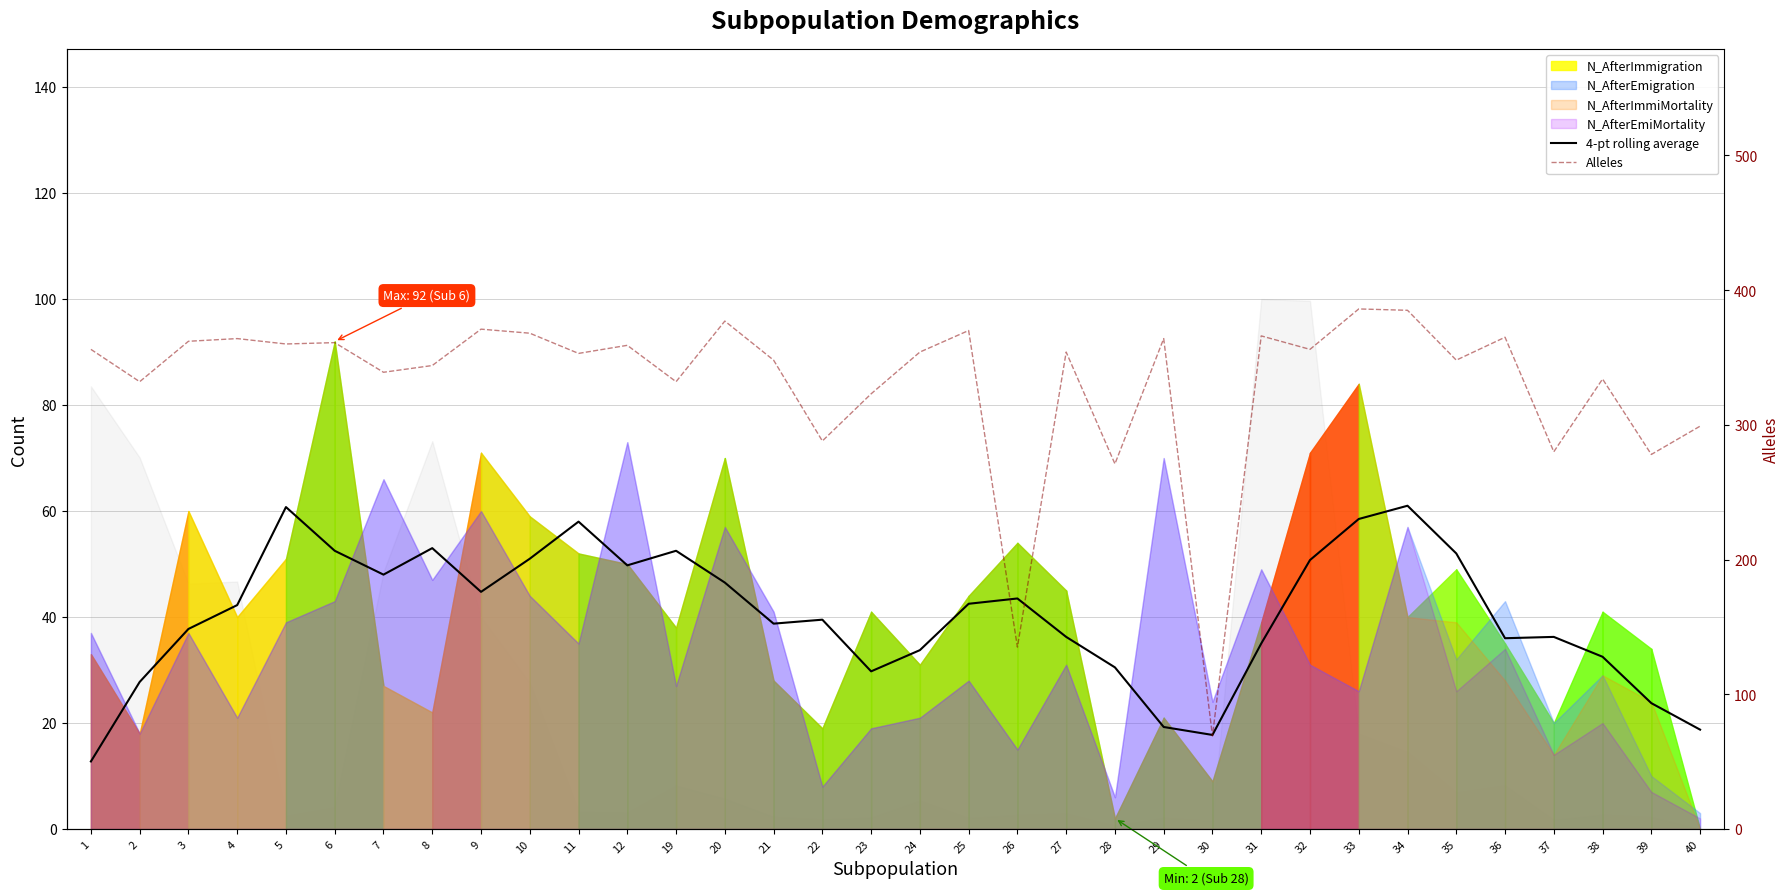

At which label is Alleles closest to 227?

28